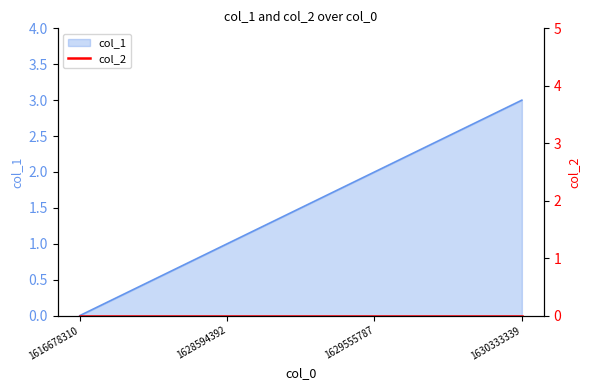

Count the number of categories in the chart.

4